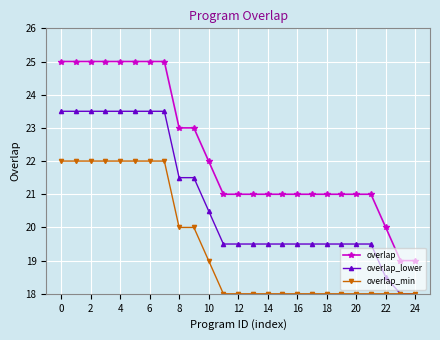

True or false: overlap and overlap_min cross at least once.

False